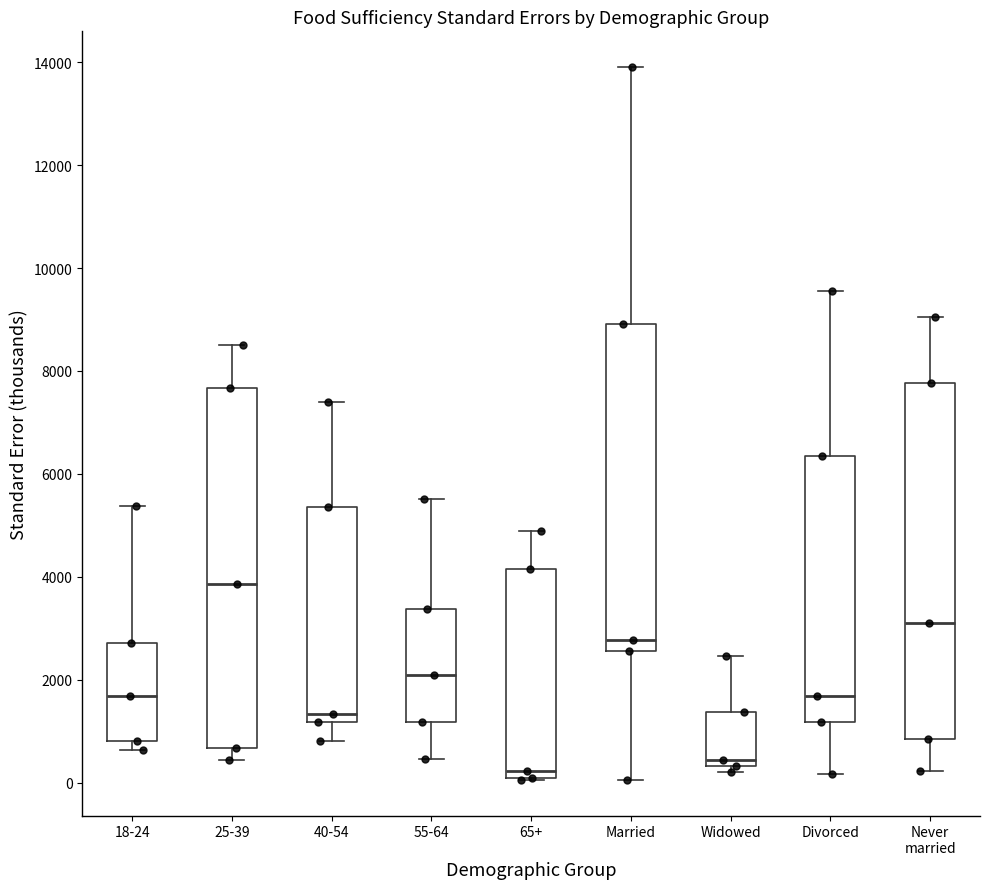

Reading left to right, read every box against the y-axis: the position of its median line, the range the box covers, and the ends of its whiskers. The values are not printed on the chart, so give them approximately, as read against the axis.

18-24: median 1600, box 800 to 2800, whiskers 600 to 5400
25-39: median 3800, box 600 to 7600, whiskers 400 to 8600
40-54: median 1400, box 1200 to 5400, whiskers 800 to 7400
55-64: median 2000, box 1200 to 3400, whiskers 400 to 5600
65+: median 200, box 0 to 4200, whiskers 0 to 4800
Married: median 2800, box 2600 to 9000, whiskers 0 to 14000
Widowed: median 400 (just above the box's lower edge), box 400 to 1400, whiskers 200 to 2400
Divorced: median 1600, box 1200 to 6400, whiskers 200 to 9600
Never married: median 3200, box 800 to 7800, whiskers 200 to 9000